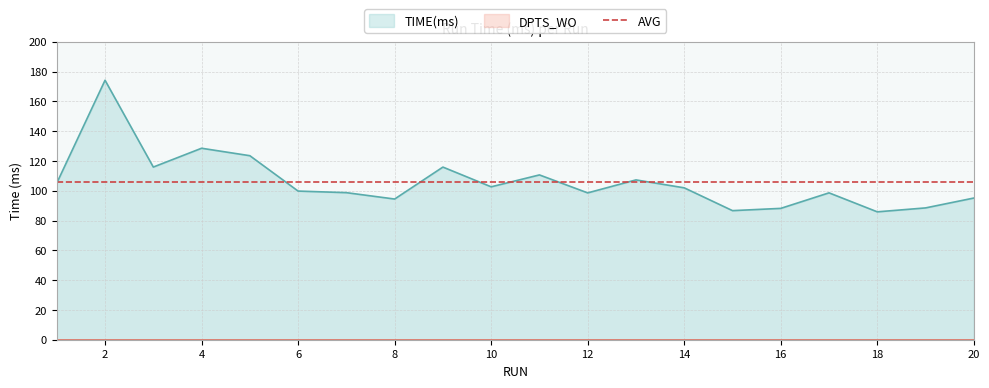

How many lines are shown in the chart?

1